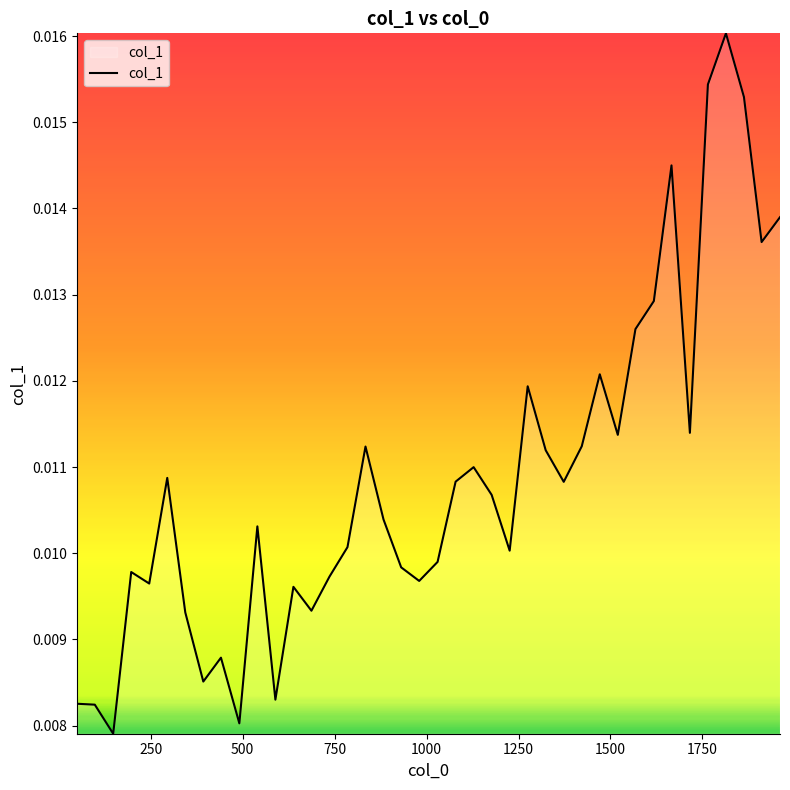

How many lines are shown in the chart?

1